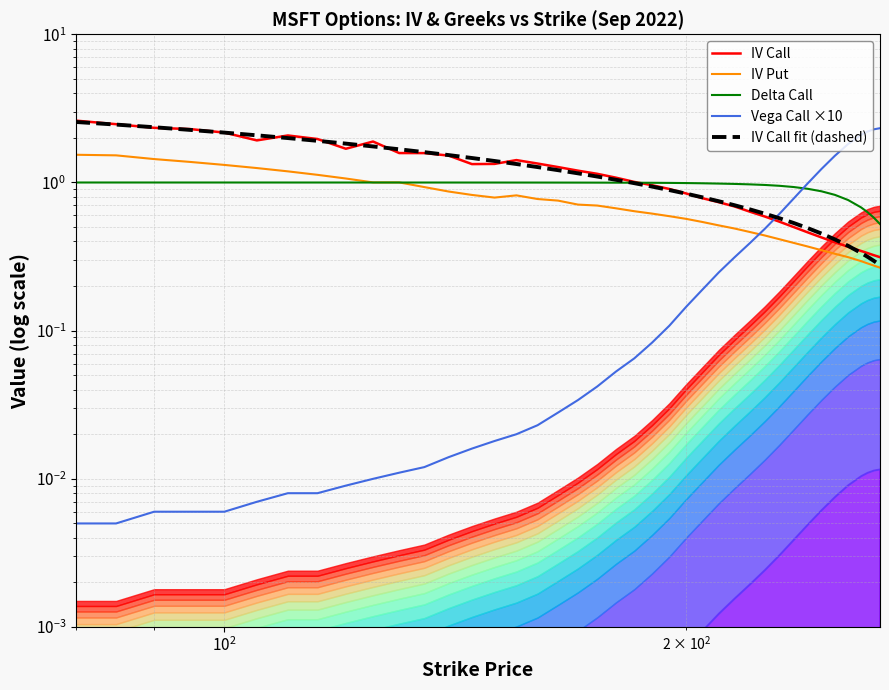

What is the value of the Delta Call point at the 2nd from the left?

1.0